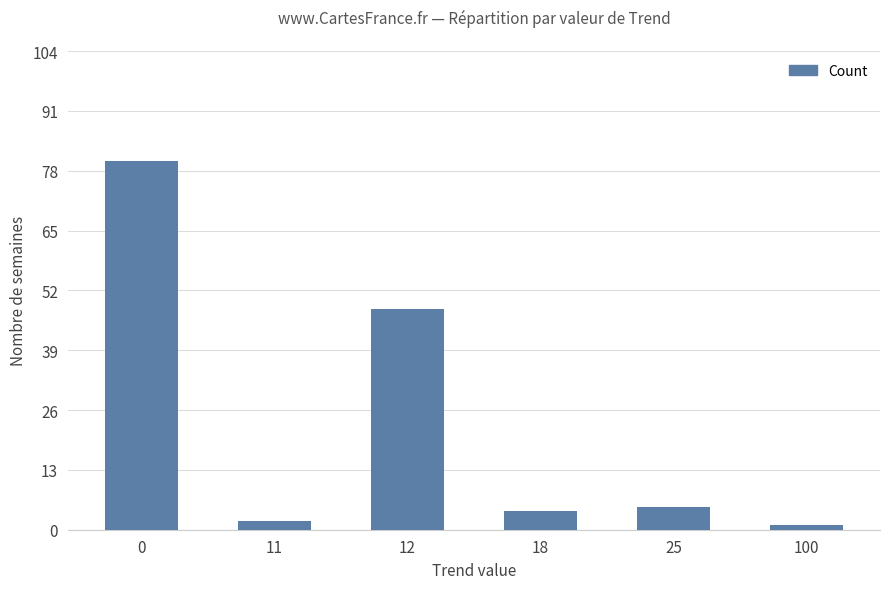

Reading left to right, what are all the values shown in this chart?

80	2	48	4	5	1